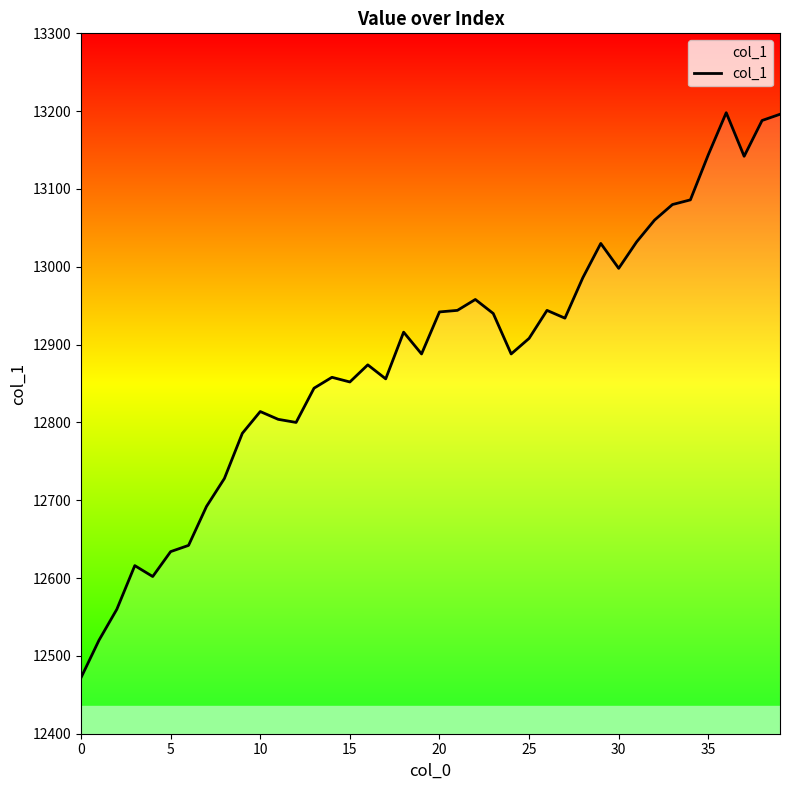

What is the difference between the maximum and minimum values?

726